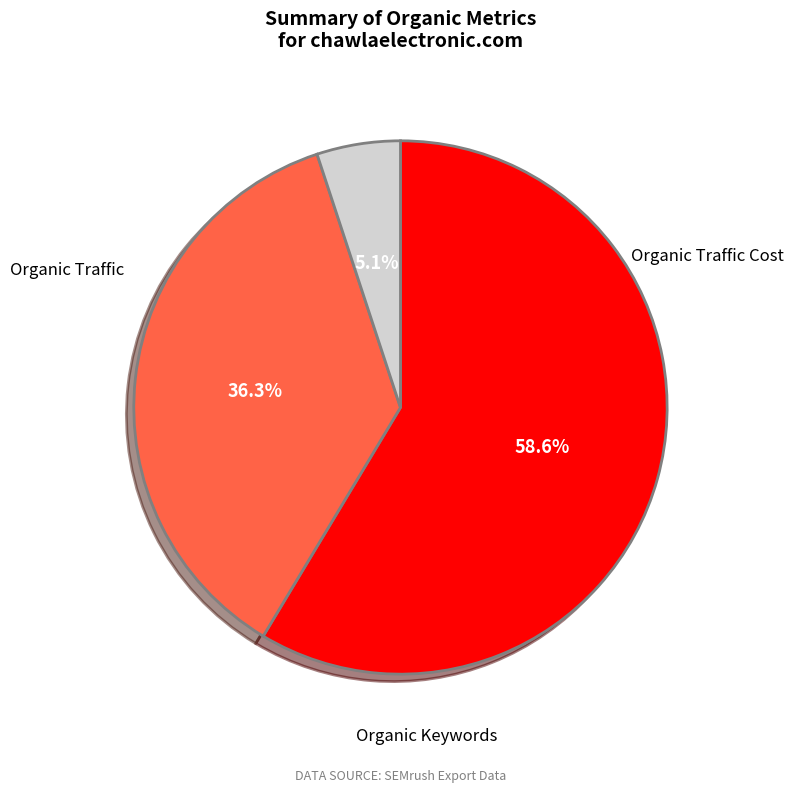

Is there any slice that represents more than half of the pie?

Yes